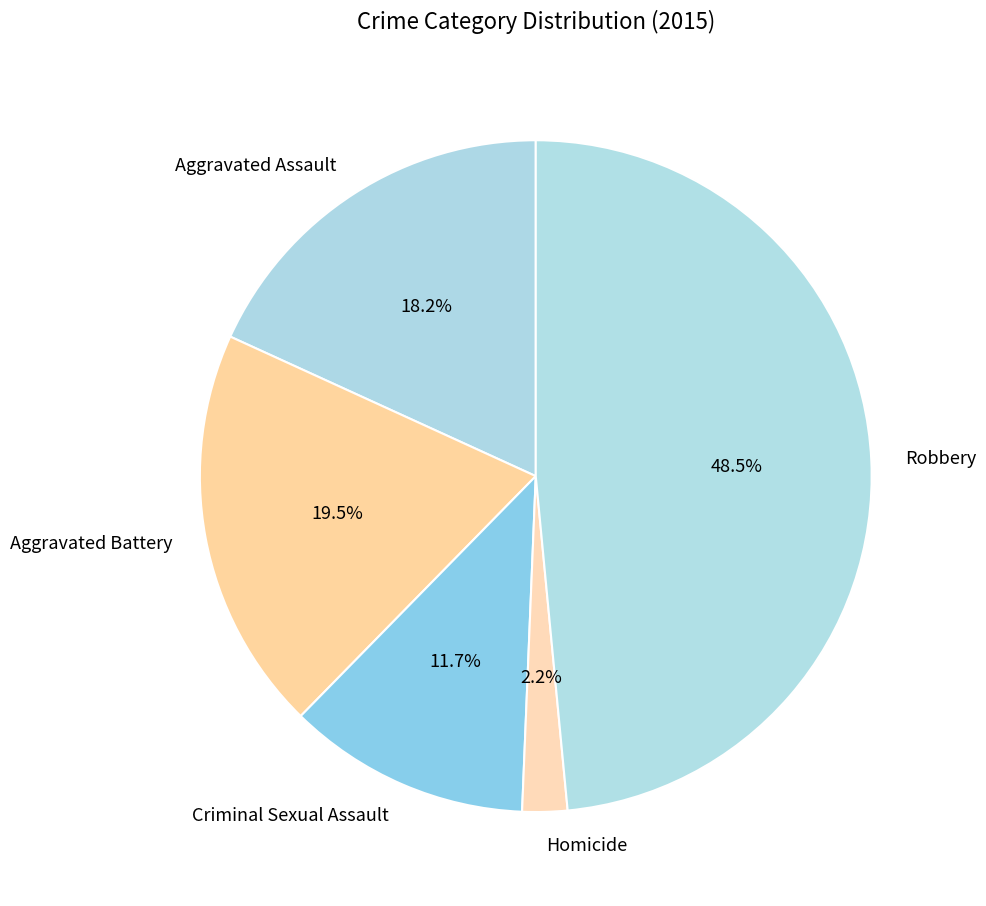

To the nearest percent, what is the difference between the Aggravated Assault and Homicide slice percentages?

16%